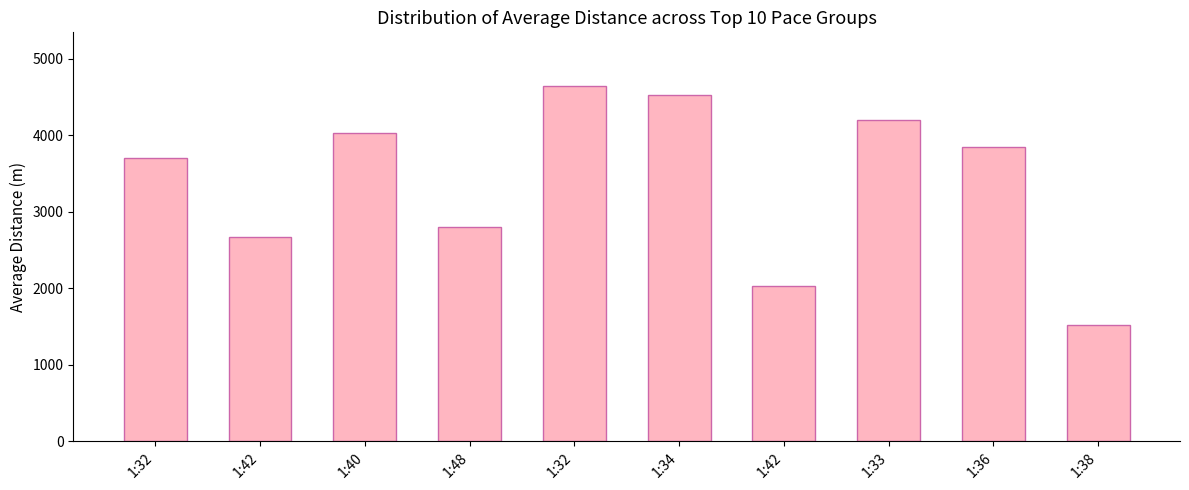

Approximately how many times larger is the value at 1:33 compared to 1:38?

2.8